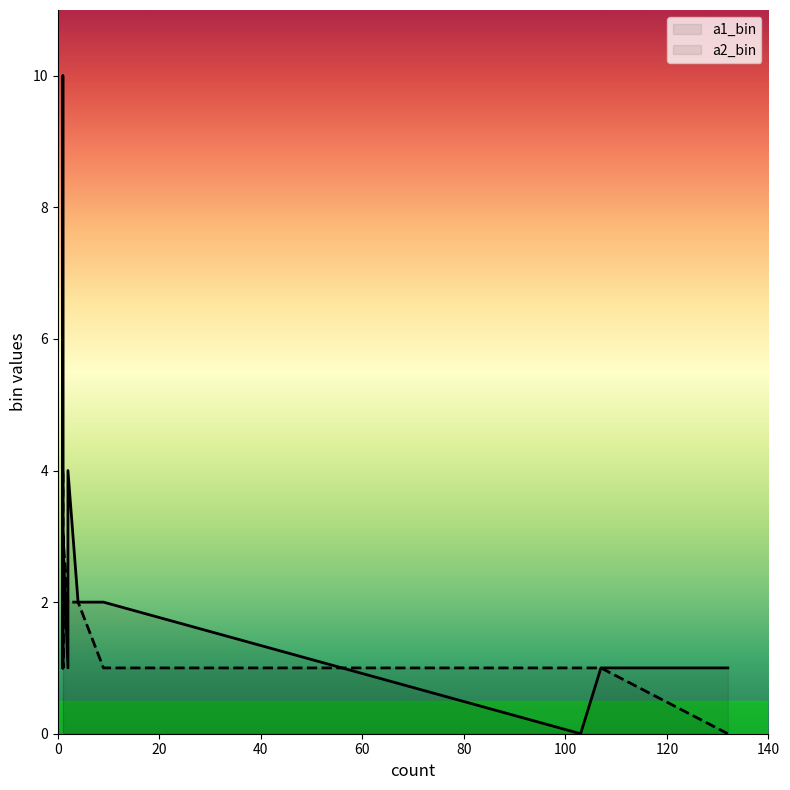

What is the value of the a2_bin point at the 6th from the left?

1